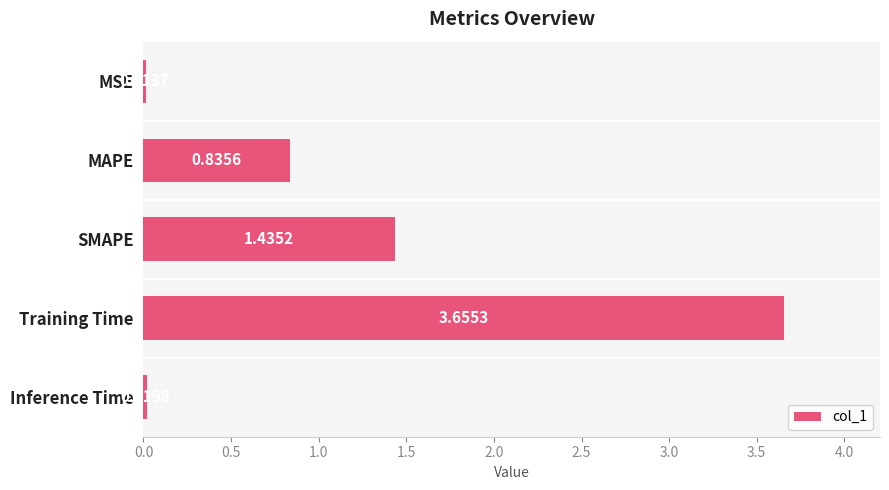

Which category has the lowest value across all series?

MSE